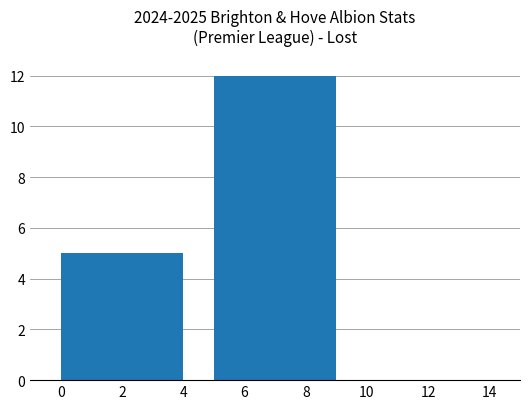

Rank the categories by value from lowest to highest.

2, 6